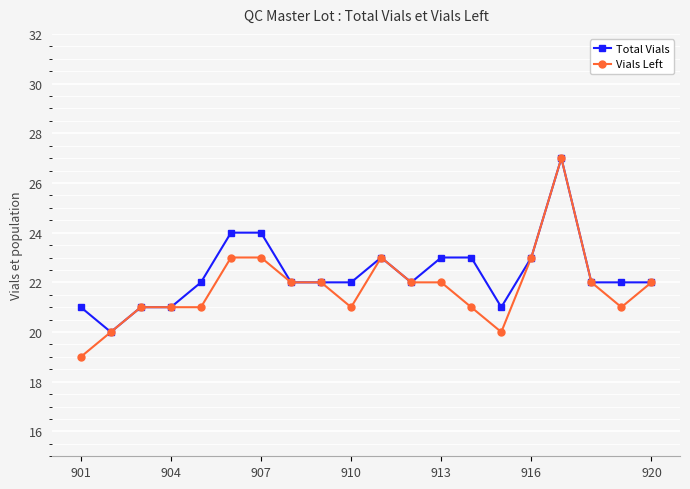

What is the difference between the maximum and minimum values in the Vials Left series?

8